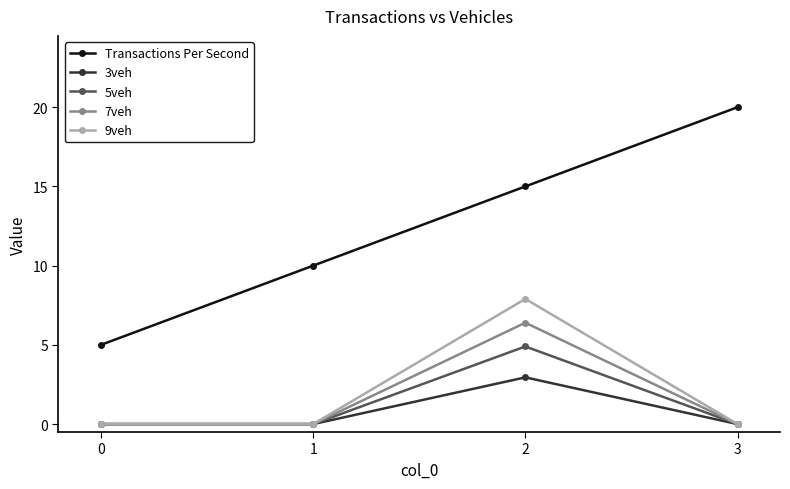

Is this an area chart (filled region under the line)?

No